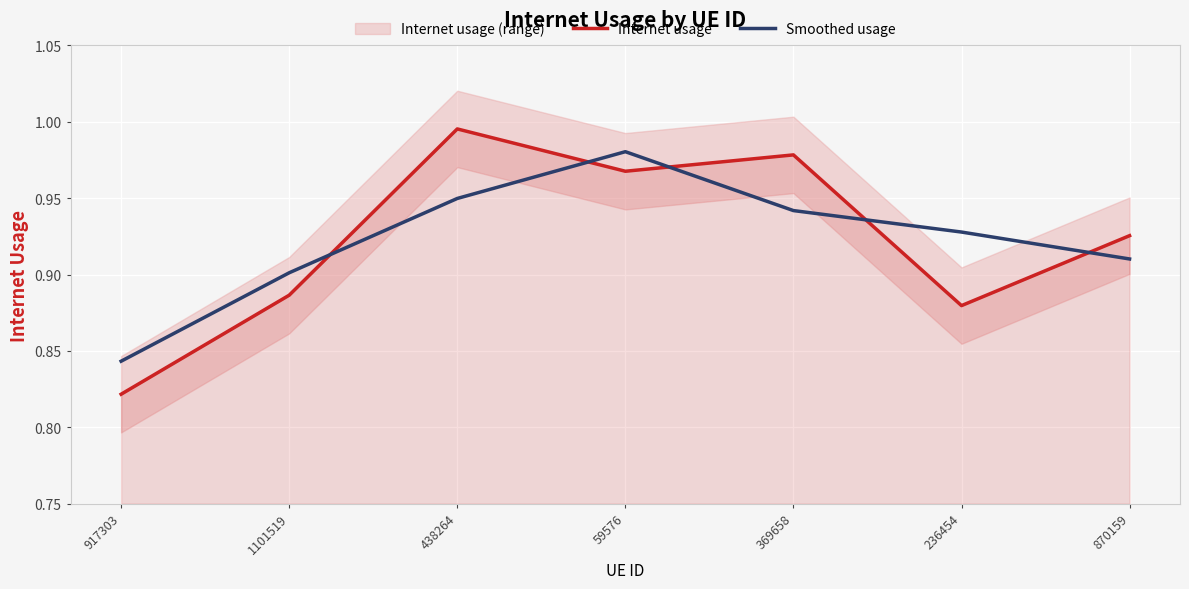

Reading left to right, transcribe all the data shown in this chart.

Internet usage: 0.8	0.9	1.0	1.0	1.0	0.9	0.9
Smoothed usage: 0.8	0.9	0.9	1.0	0.9	0.9	0.9